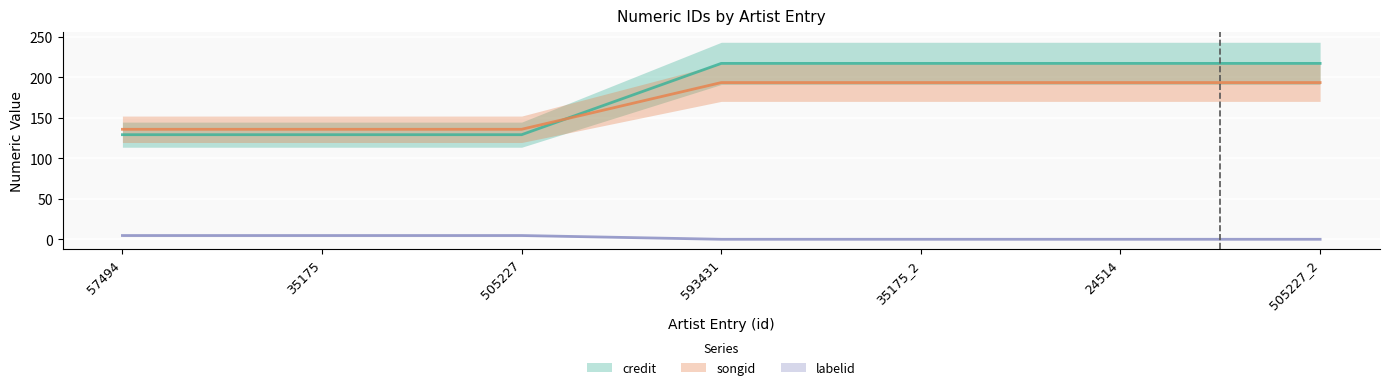

Reading left to right, what are all the values shown in this chart?

credit: 57494=135.9	35175=135.9	505227=135.9	593431=193.6	35175_2=193.6	24514=193.6	505227_2=193.6
songid: 57494=129.2	35175=129.2	505227=129.2	593431=217.3	35175_2=217.3	24514=217.3	505227_2=217.3
labelid: 57494=4.7	35175=4.7	505227=4.7	593431=0.0	35175_2=0.0	24514=0.0	505227_2=0.0